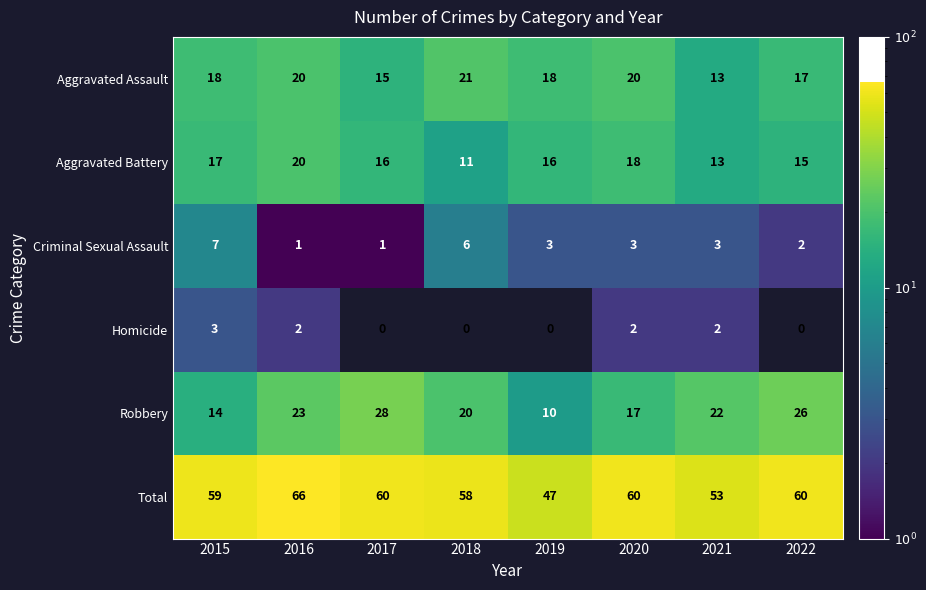

Rank the series at 2022 from highest to lowest value.

Total, Robbery, Aggravated Assault, Aggravated Battery, Criminal Sexual Assault, Homicide